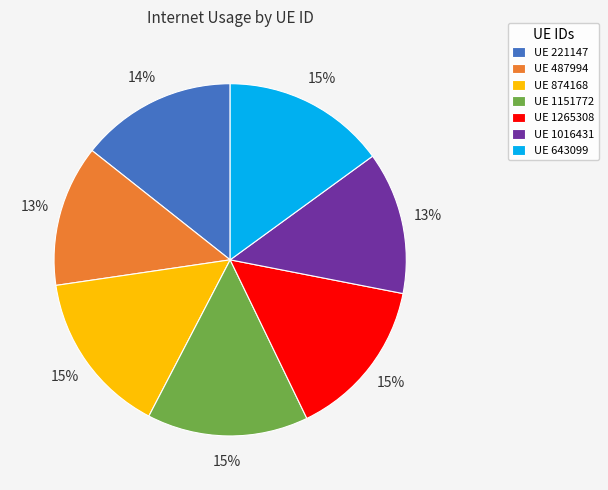

How many slices are in this pie chart?

7